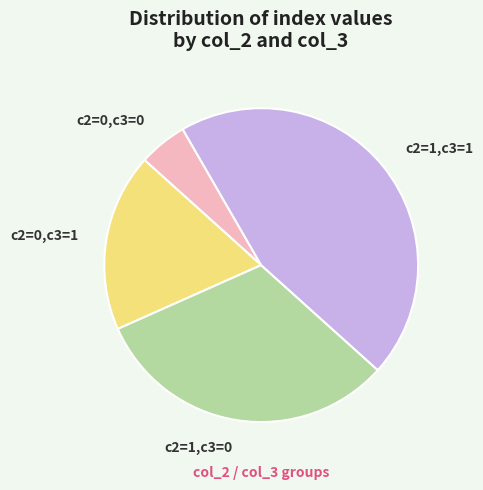

Between c2=1,c3=1 and c2=1,c3=0, which is larger?

c2=1,c3=1